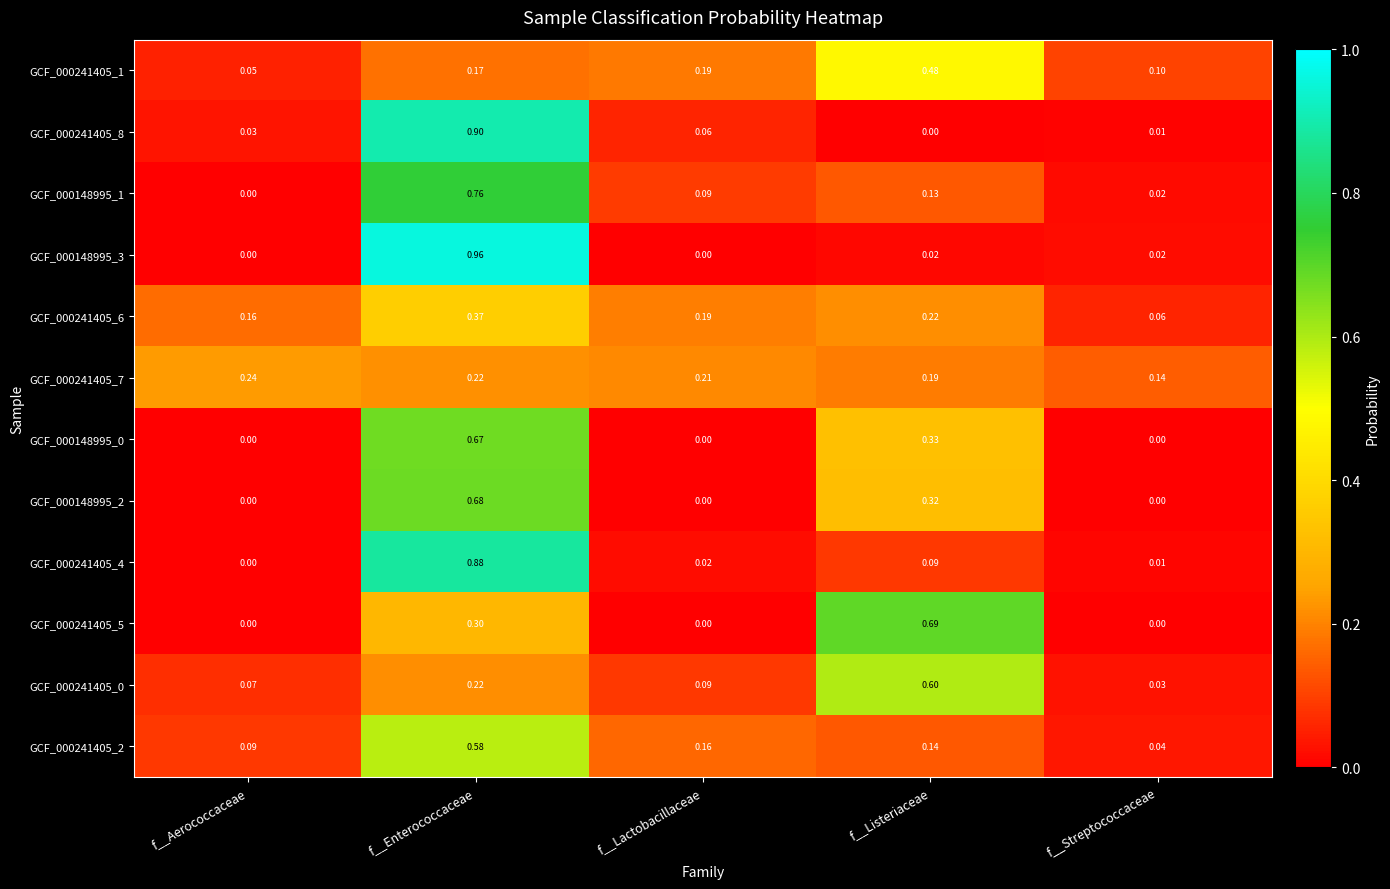

Which label corresponds to the largest value in the chart?

f__Enterococcaceae